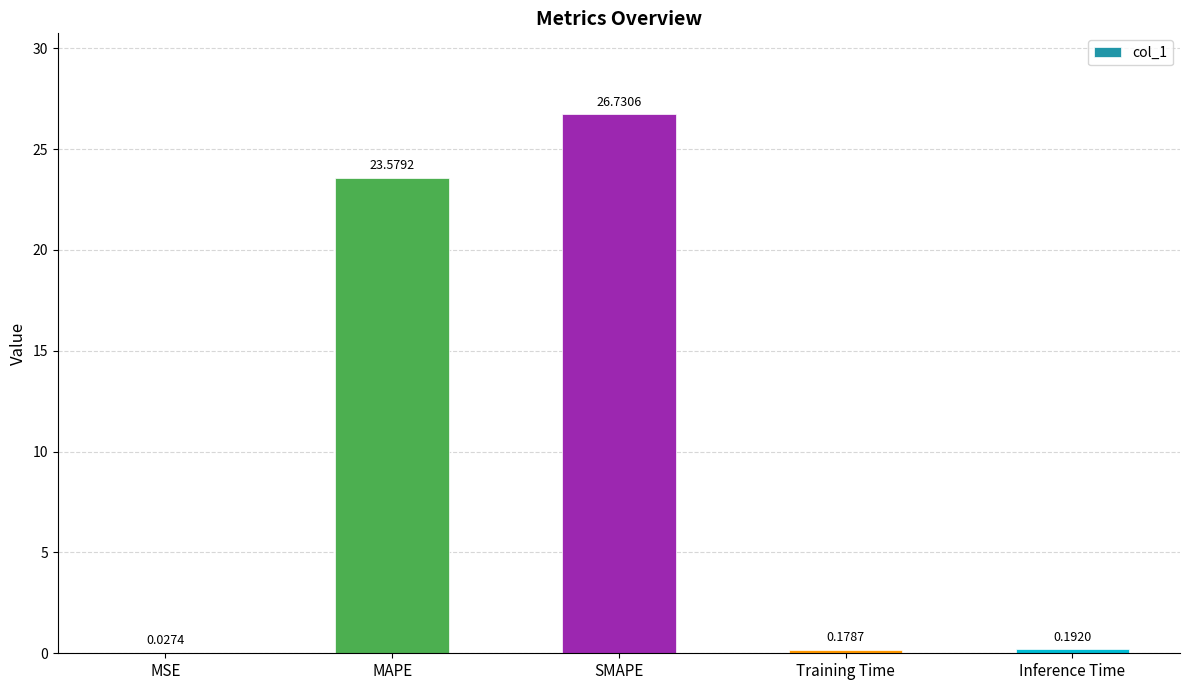

At which category does the chart reach its peak across all series?

SMAPE